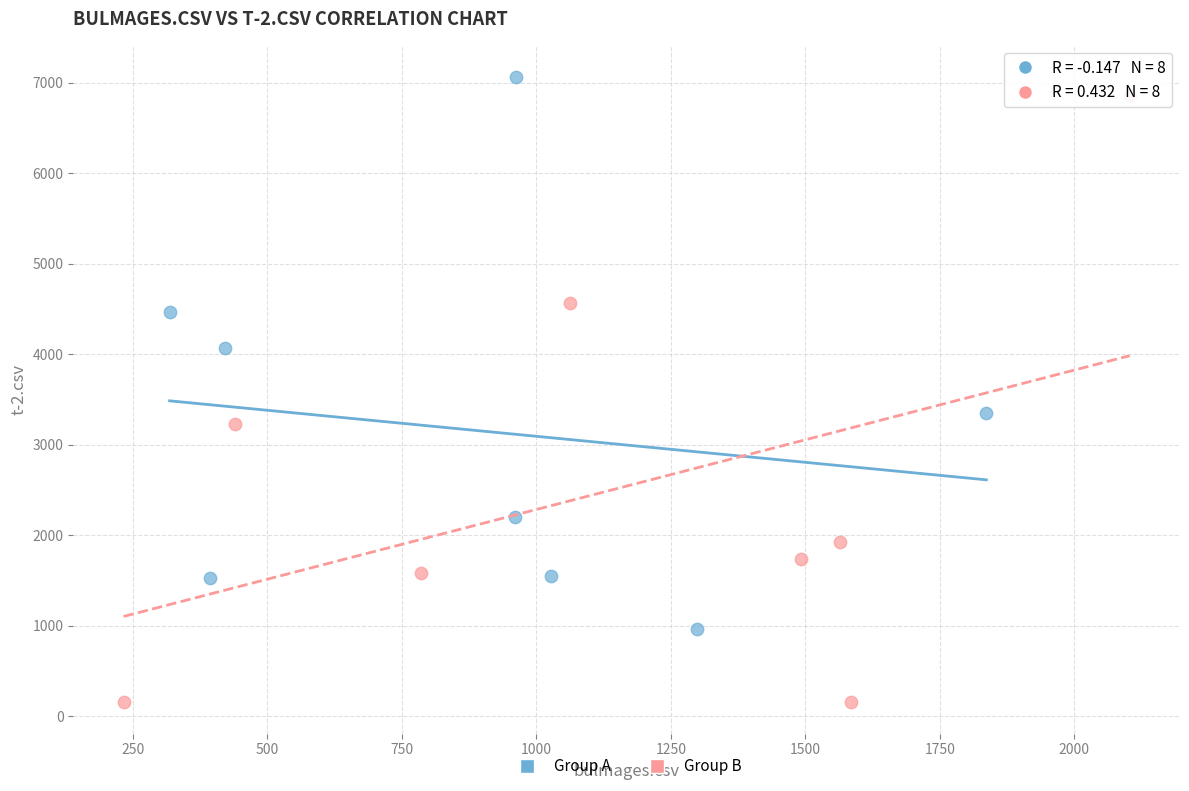

Which series has the widest spread of Y values?

Group B